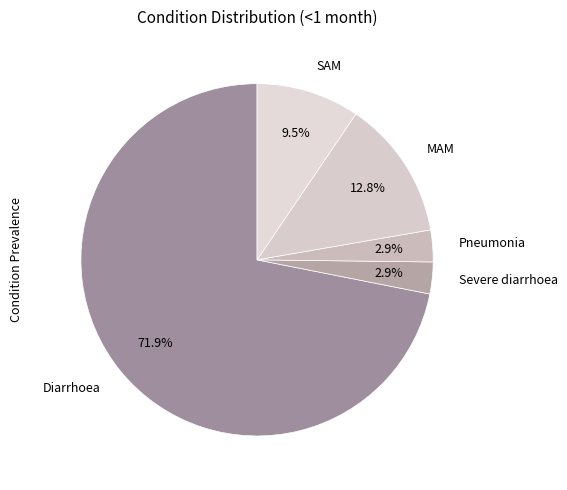

Count the number of slices in the pie.

5